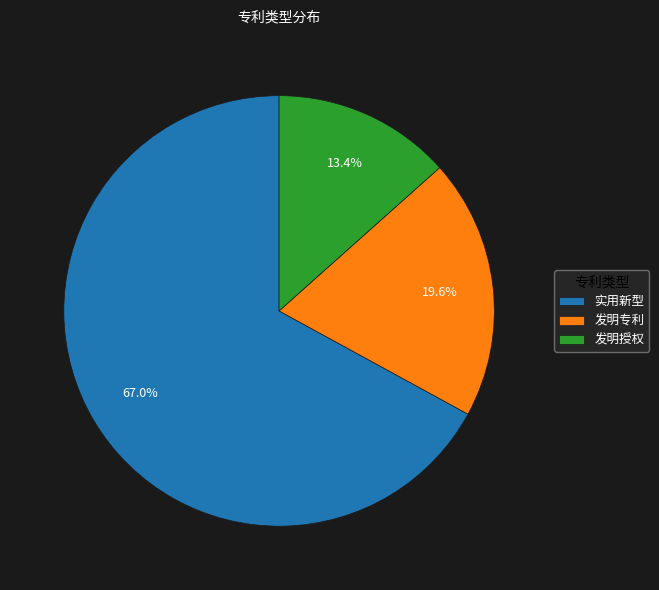

True or false: 发明授权 accounts for 13% of the total.

True